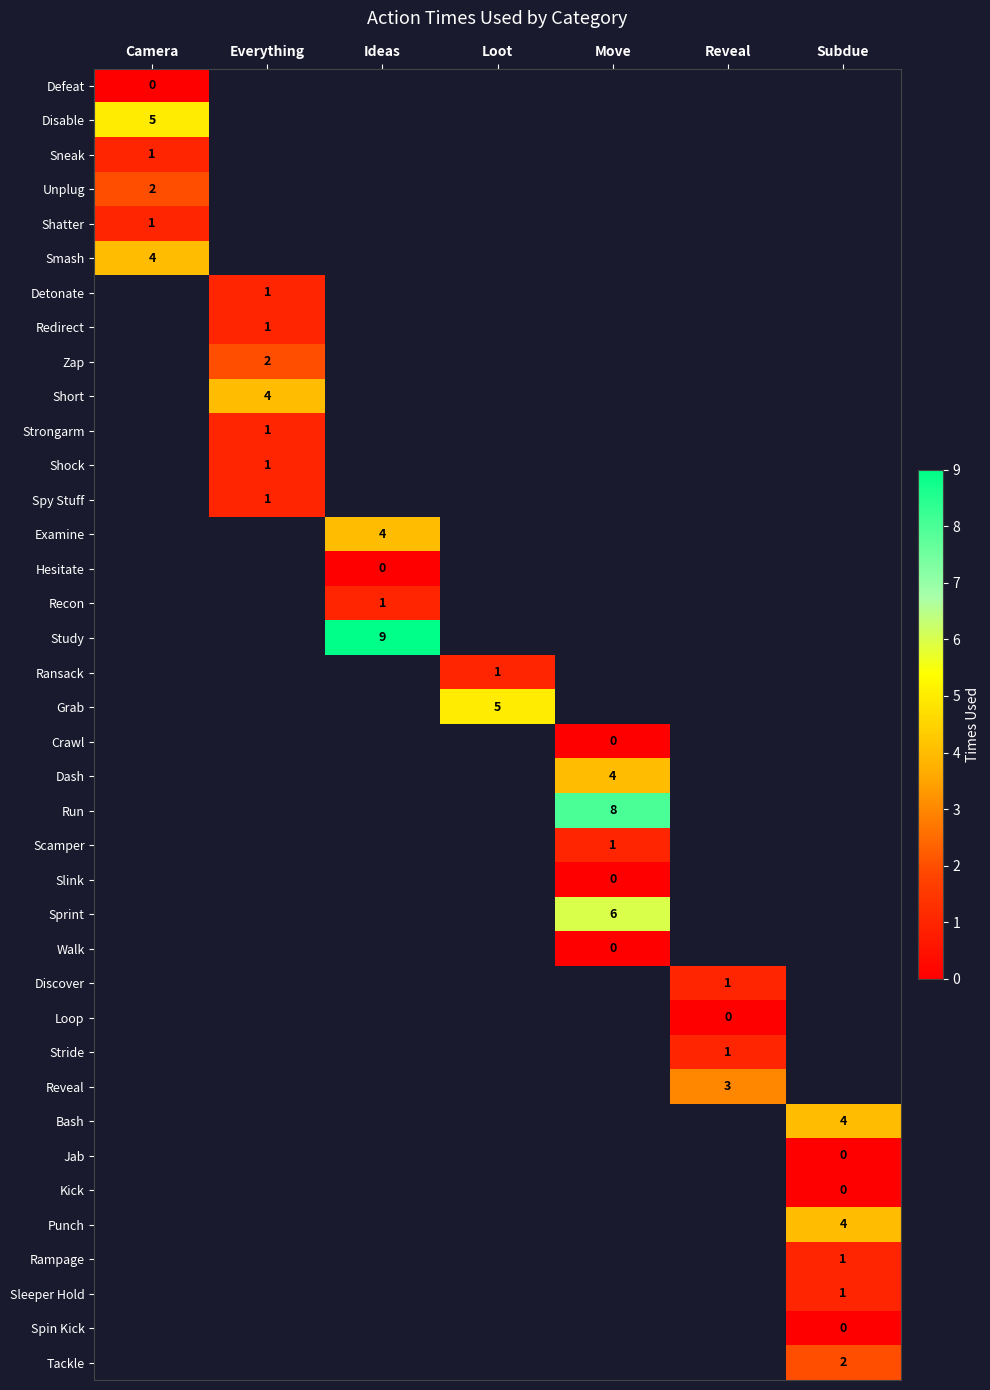

How many data points does each series have?

7